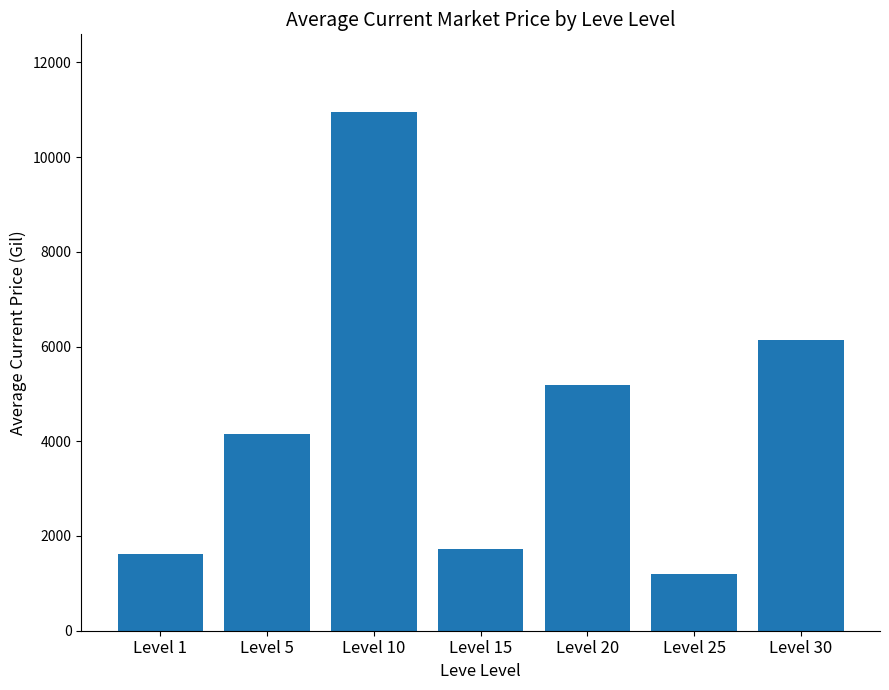

The chart shows a value of 8233.0 at Level 20. True or false?

False